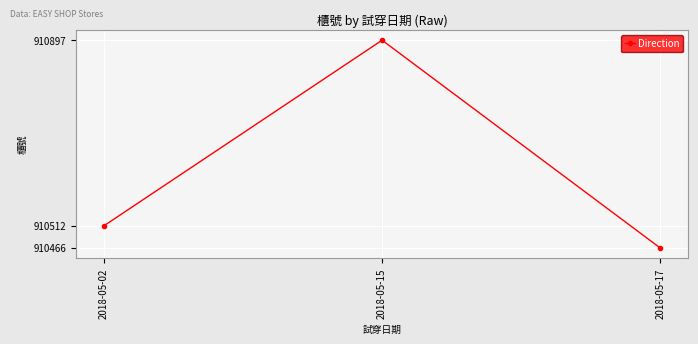

How many data points does each series have?

3